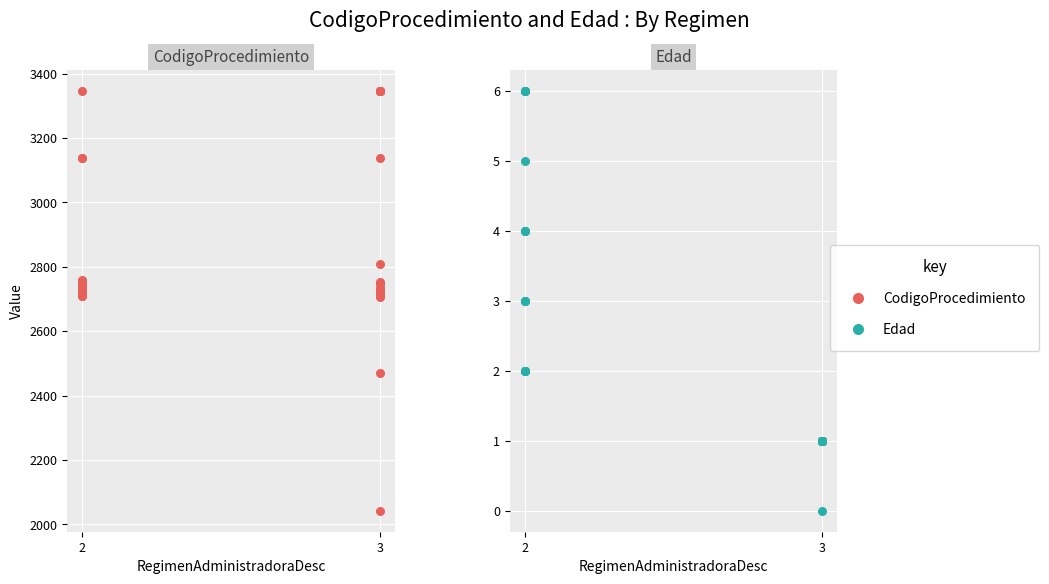

Which series has the largest Y range (max minus min)?

CodigoProcedimiento